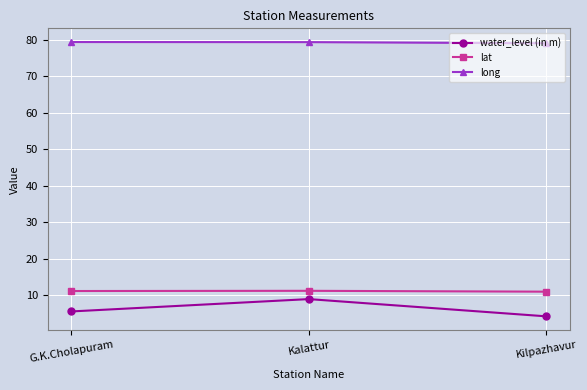

Which series has the widest spread of values?

water_level (in m)